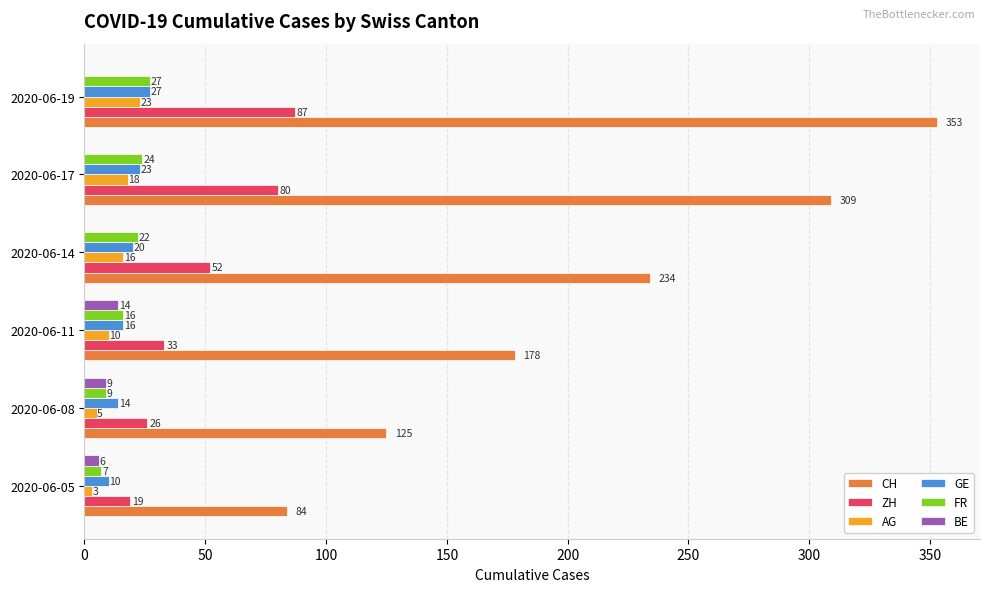

Is it true that ZH equals 80 at 2020-06-17?

True